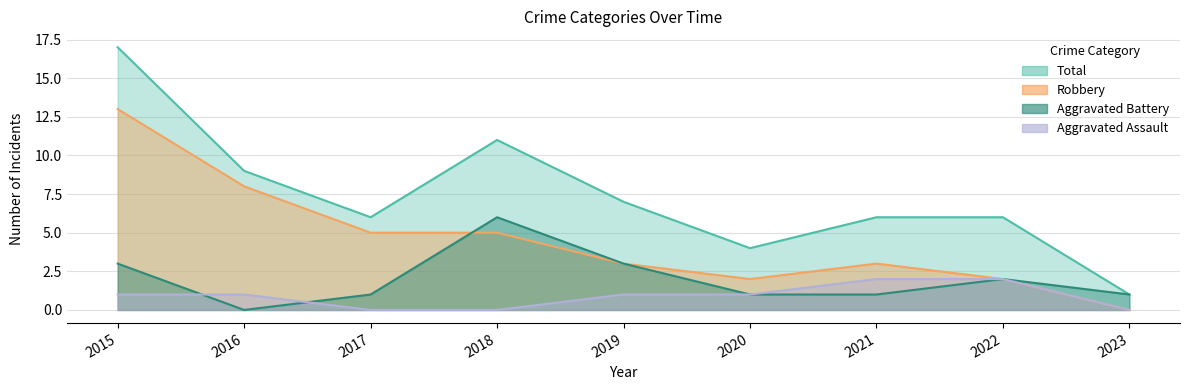

At which category is the sum across all series the highest?

2015